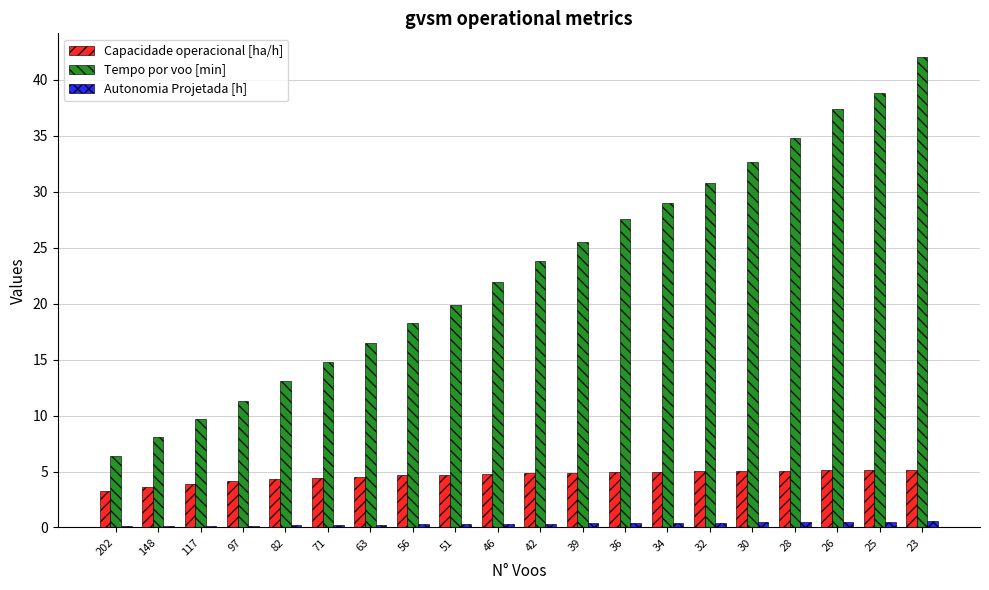

What is the sum of all Autonomia Projetada [h] values?

6.6